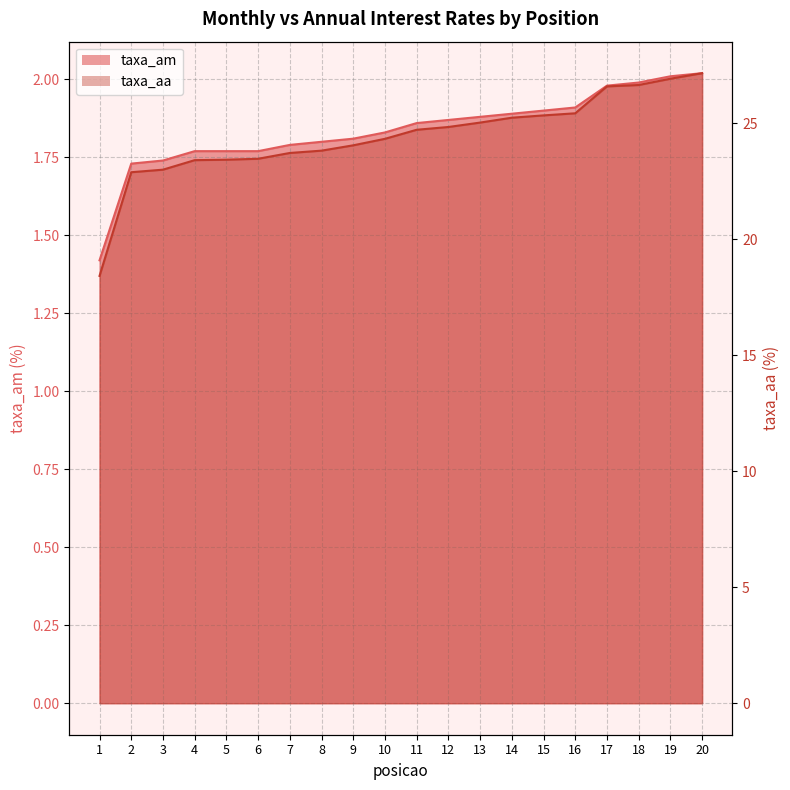

Which category has the lowest value in the taxa_am series?

1